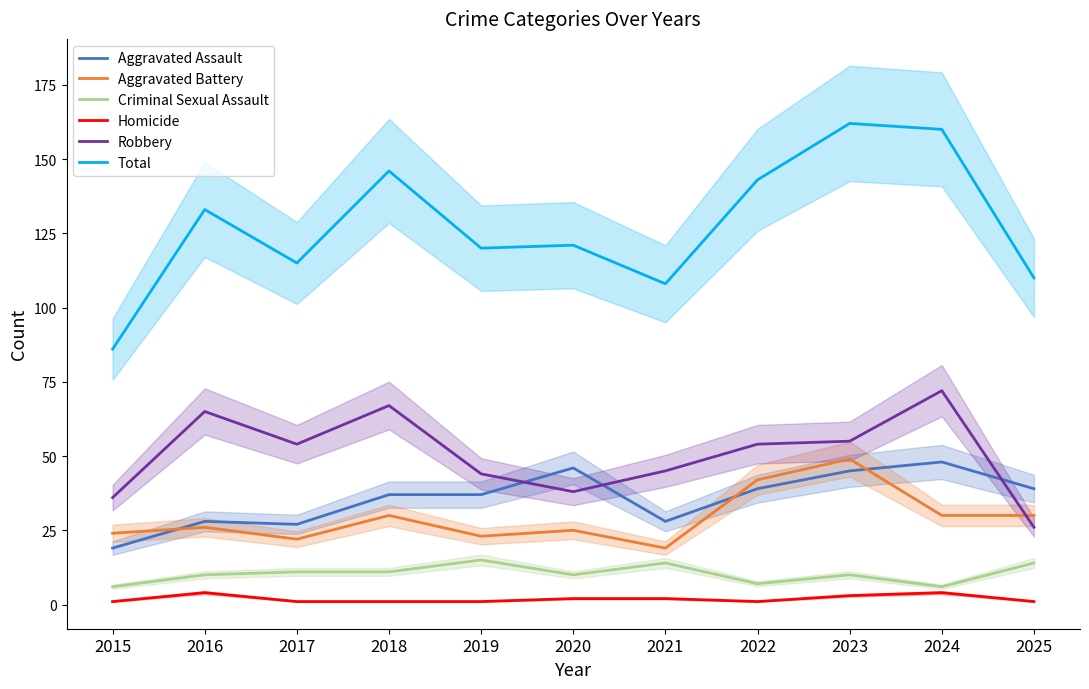

What is the difference between the Total values at 2021 and 2022?

35